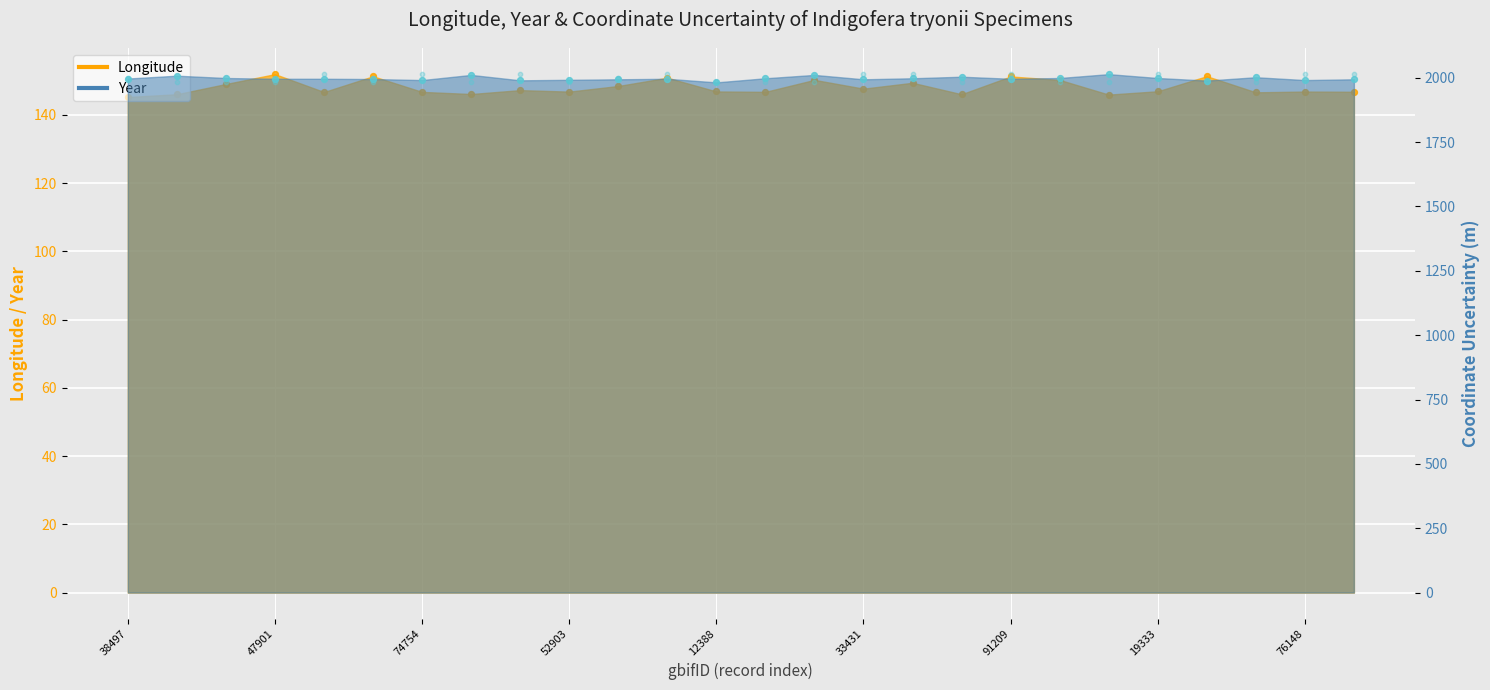

Which series has the largest total across all categories?

Year